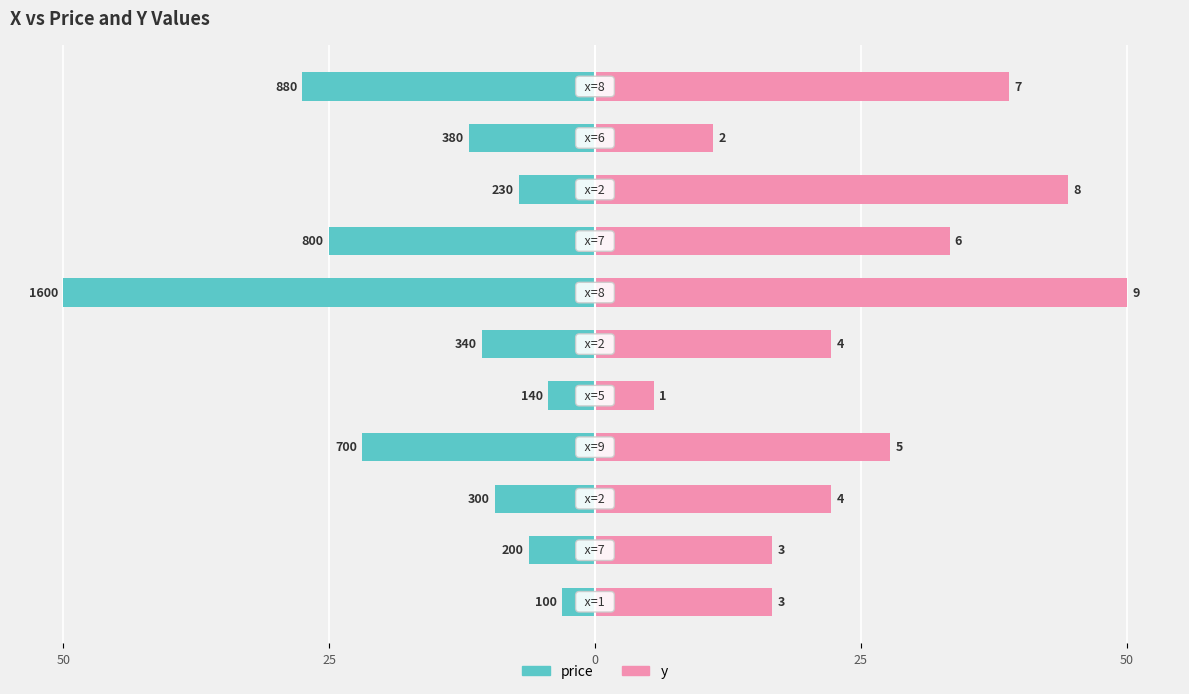

Are the bars horizontal?

Yes